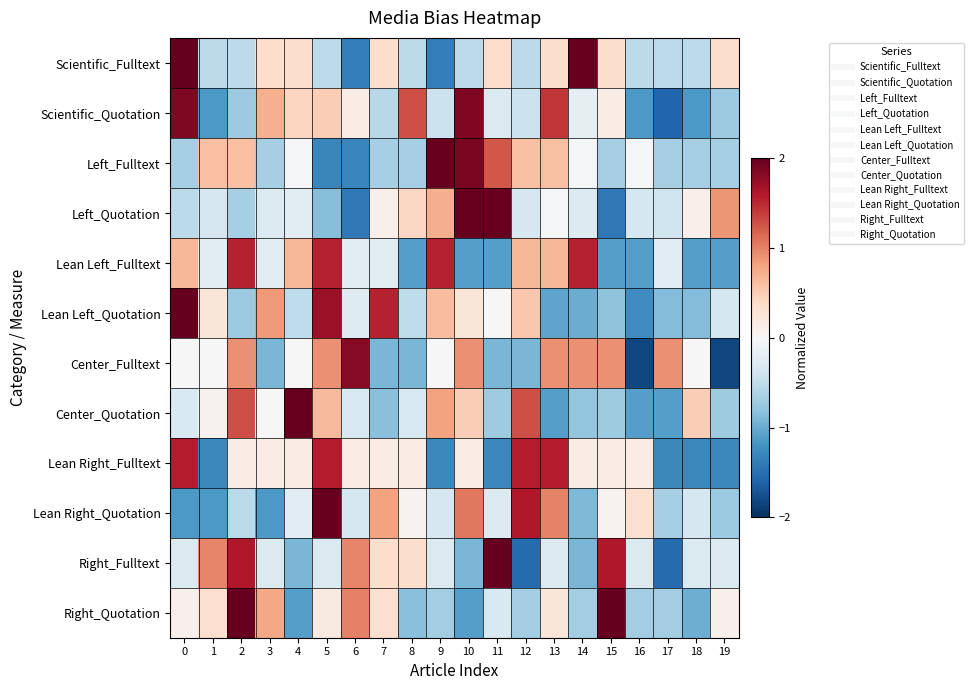

Rank the series at 9 from highest to lowest value.

Left_Fulltext, Lean Left_Fulltext, Center_Quotation, Left_Quotation, Lean Left_Quotation, Center_Fulltext, Right_Fulltext, Lean Right_Quotation, Scientific_Quotation, Right_Quotation, Lean Right_Fulltext, Scientific_Fulltext